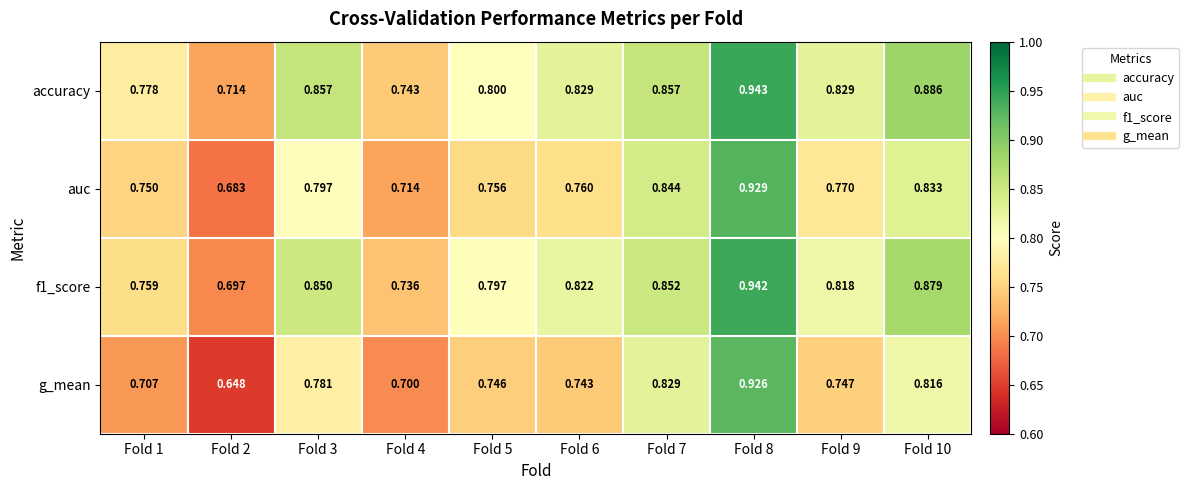

How many distinct data groups are displayed?

4